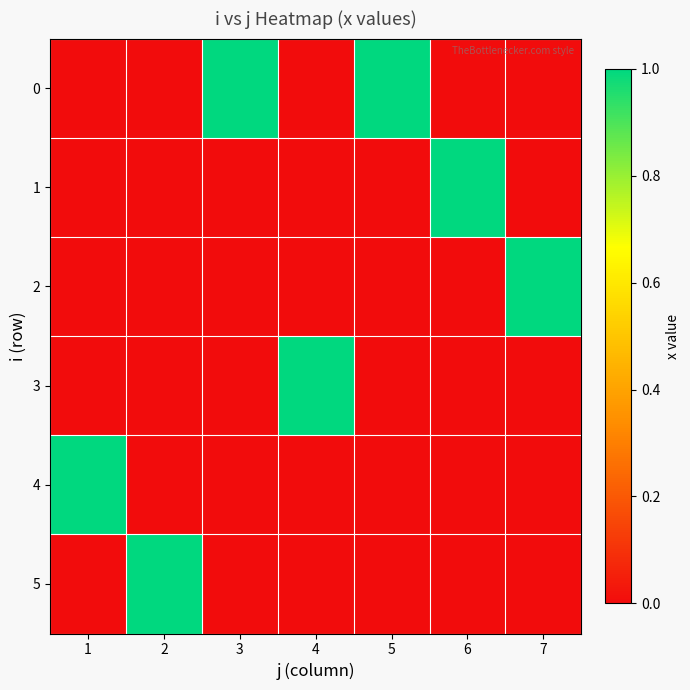

Reading left to right, list all the values displayed in this chart.

0: 1=0	2=0	3=1	4=0	5=1	6=0	7=0
1: 1=0	2=0	3=0	4=0	5=0	6=1	7=0
2: 1=0	2=0	3=0	4=0	5=0	6=0	7=1
3: 1=0	2=0	3=0	4=1	5=0	6=0	7=0
4: 1=1	2=0	3=0	4=0	5=0	6=0	7=0
5: 1=0	2=1	3=0	4=0	5=0	6=0	7=0